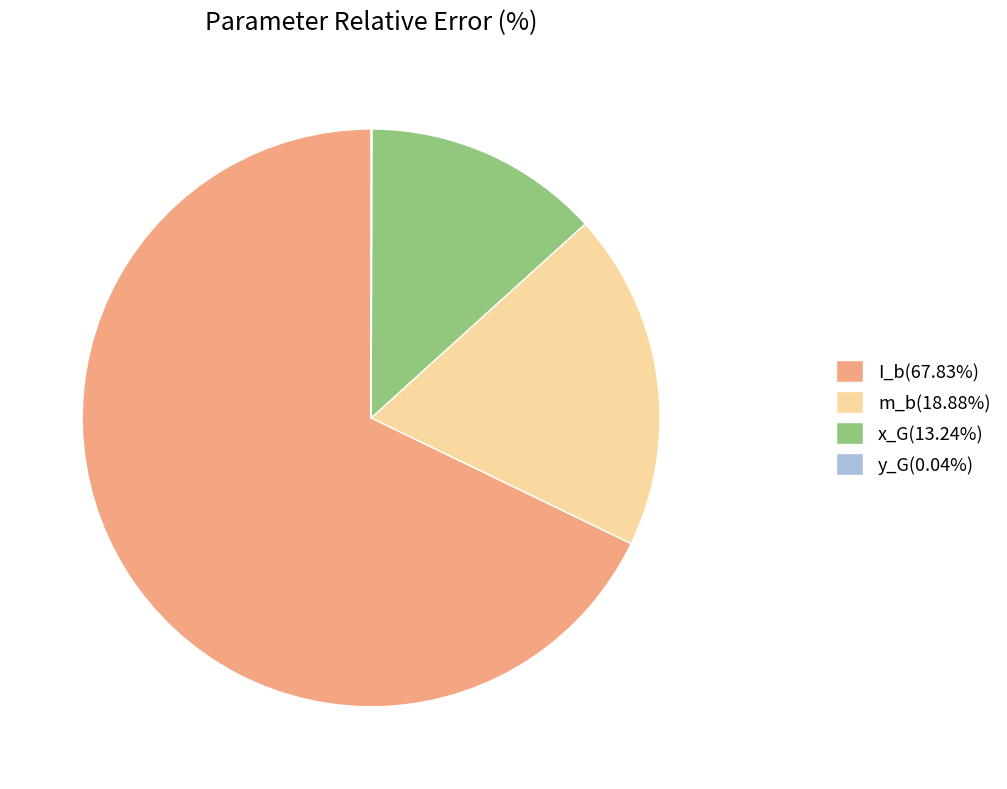

True or false: x_G accounts for 13% of the total.

True